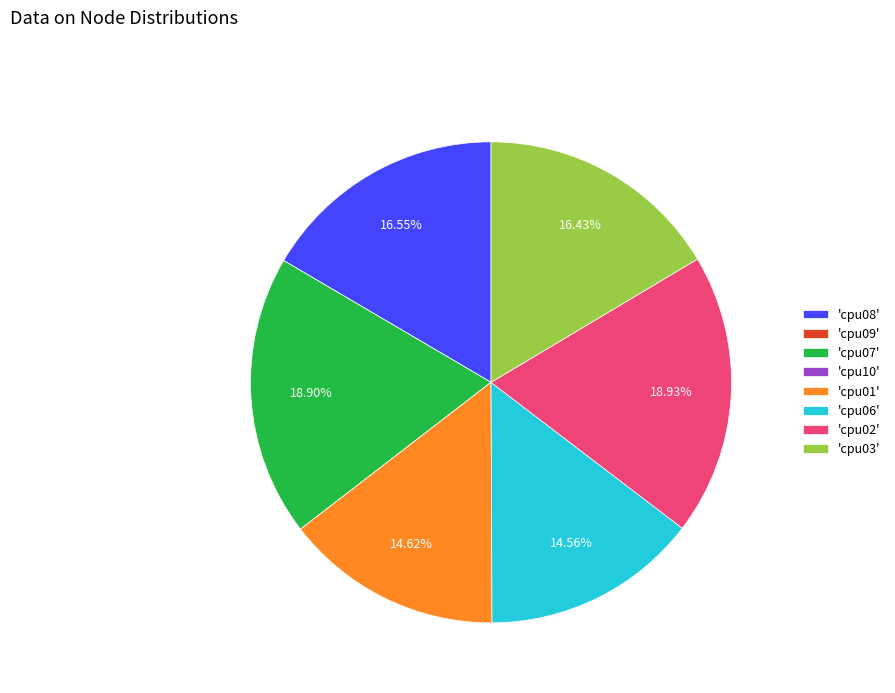

Do 'cpu03' and 'cpu07' together represent more than half of the pie?

No